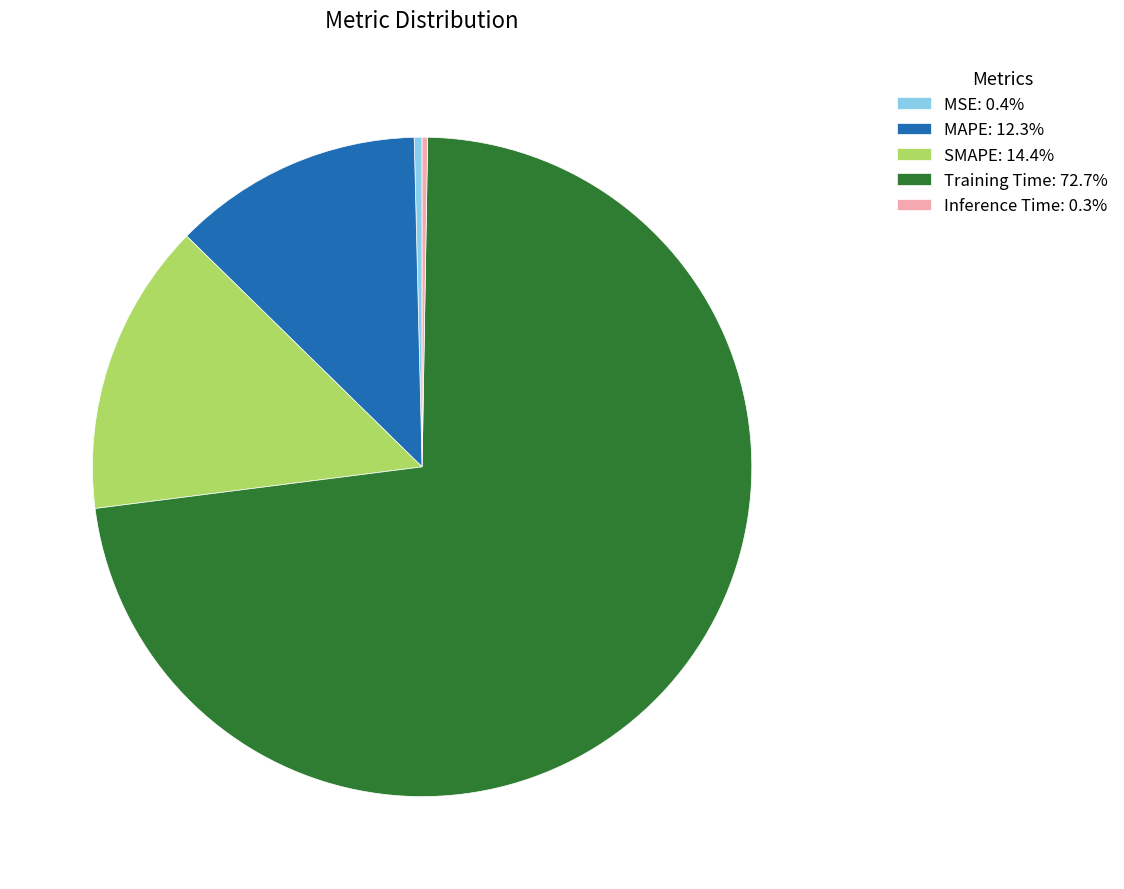

True or false: Training Time accounts for 60% of the total.

False